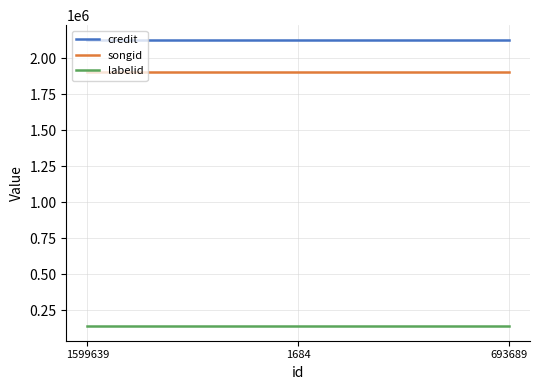

How many lines are shown in the chart?

3